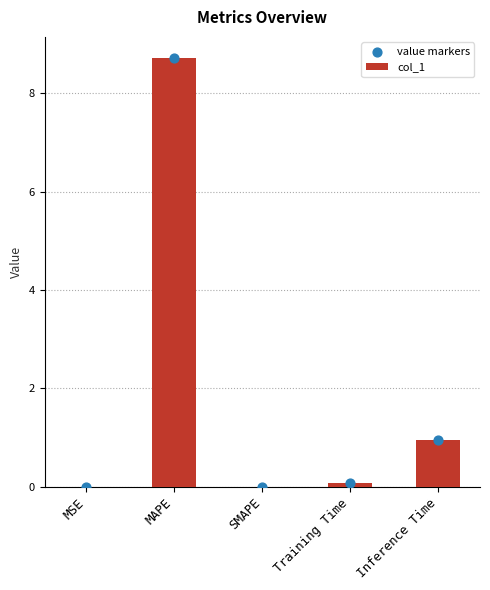

Which series has the largest Y range (max minus min)?

col_1